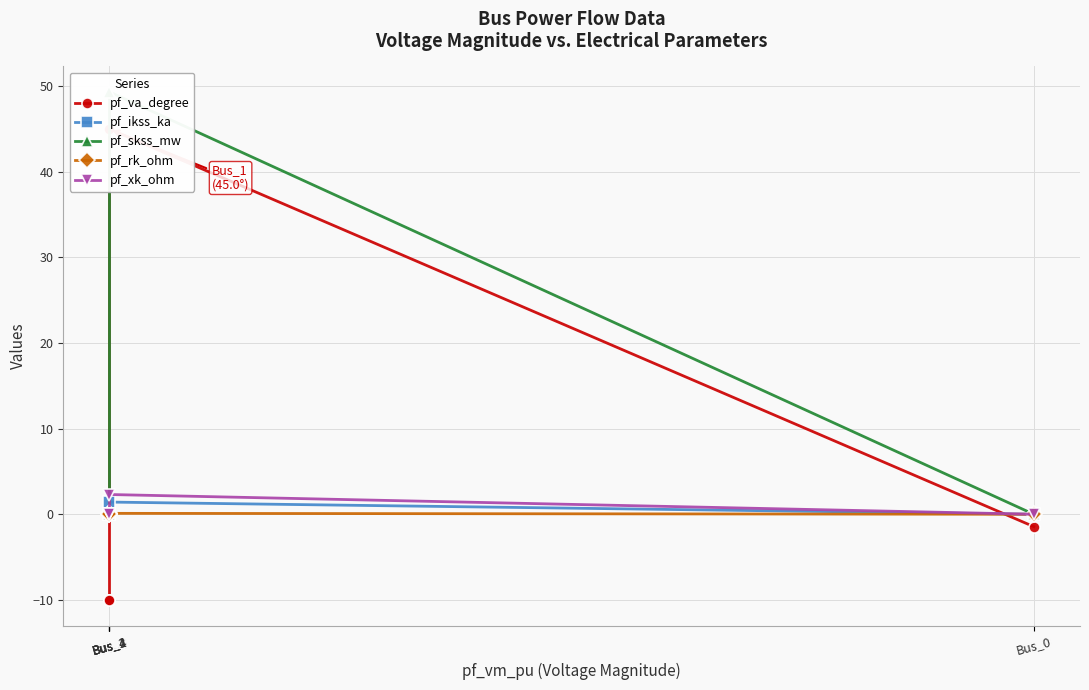

Where is pf_va_degree nearest to the value 17?

Bus_0